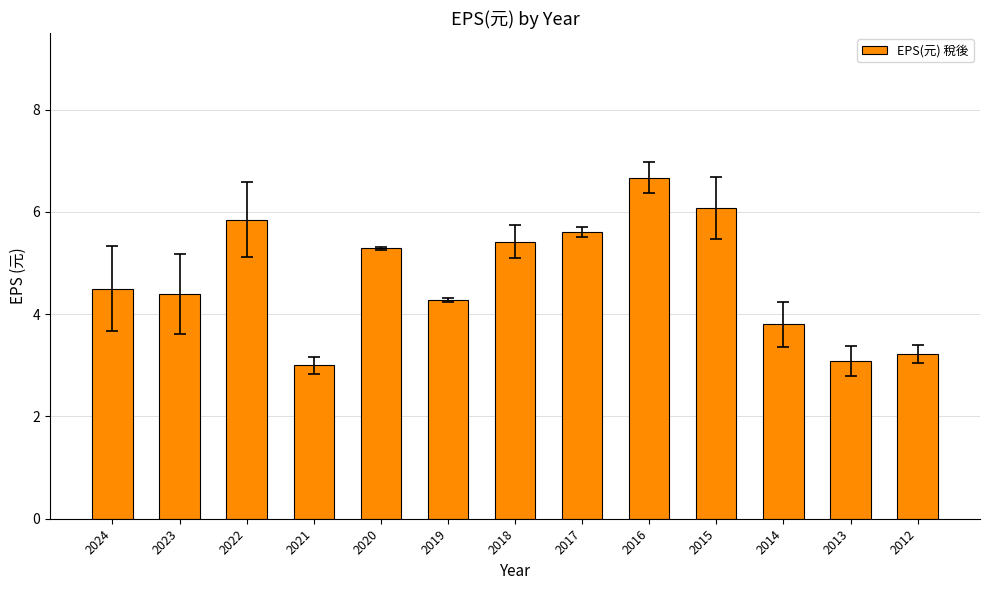

What is the change in value from 2020 to 2015?

+0.8